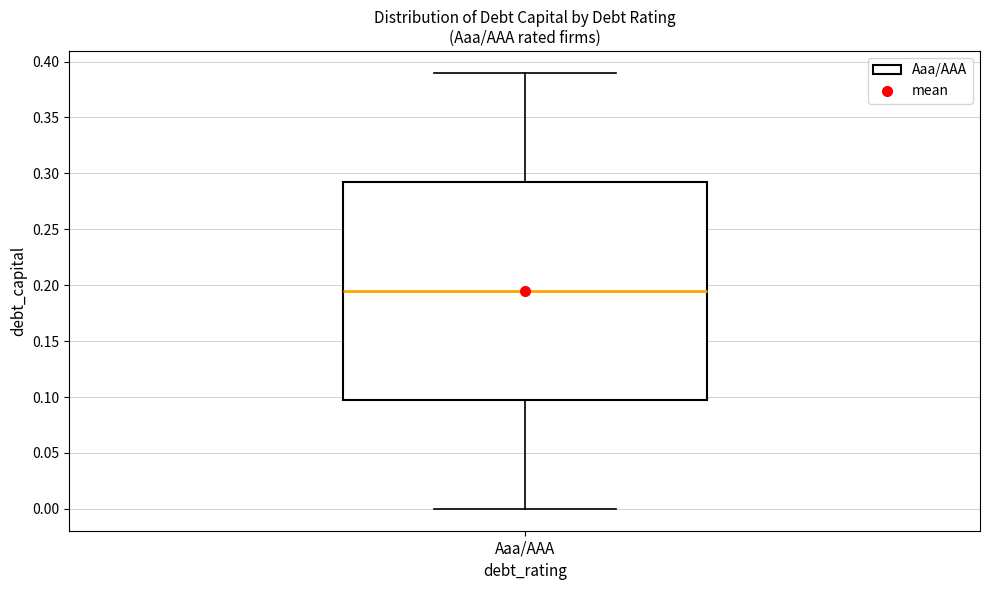

Read this box plot against the y-axis: the position of the median line, the range covered by the box, and the ends of both whiskers. The values are not printed on the chart, so give them approximately, as read against the axis.

median 0.195, box 0.100 to 0.295, whiskers 0.000 to 0.390